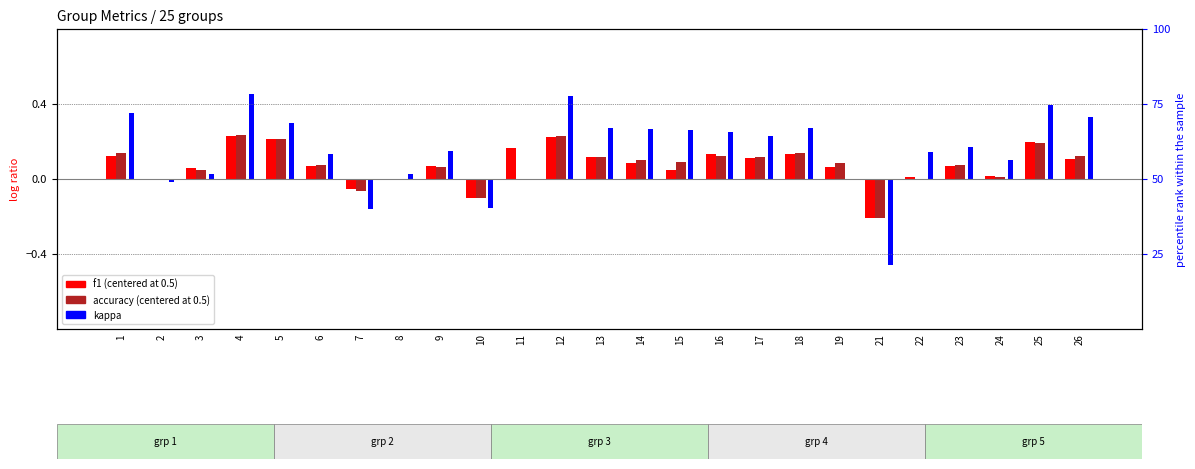

What is the difference between the maximum and second lowest values in the f1 (centered) series?

0.3